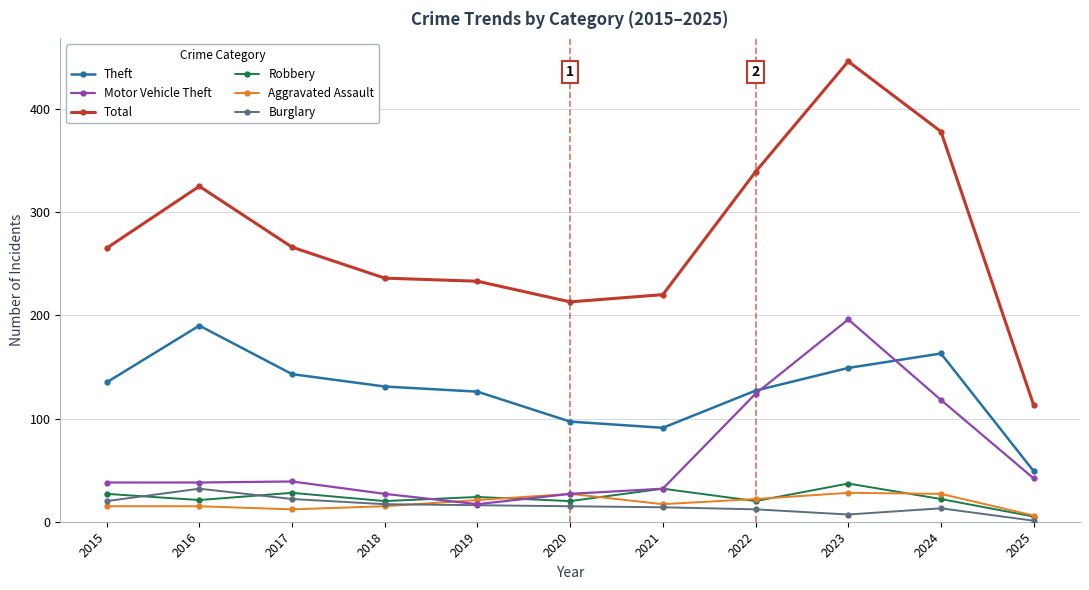

Read the Total value at 2021.

220